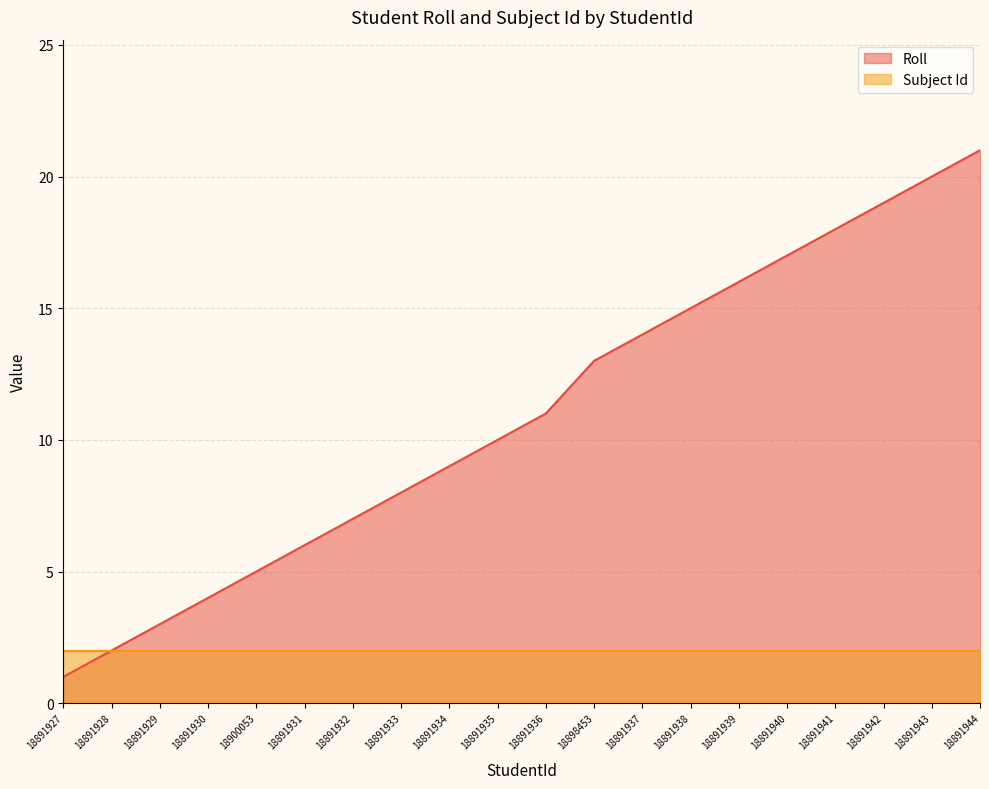

Approximately how many times larger is the value at 18891931 compared to 18891929?

2.0